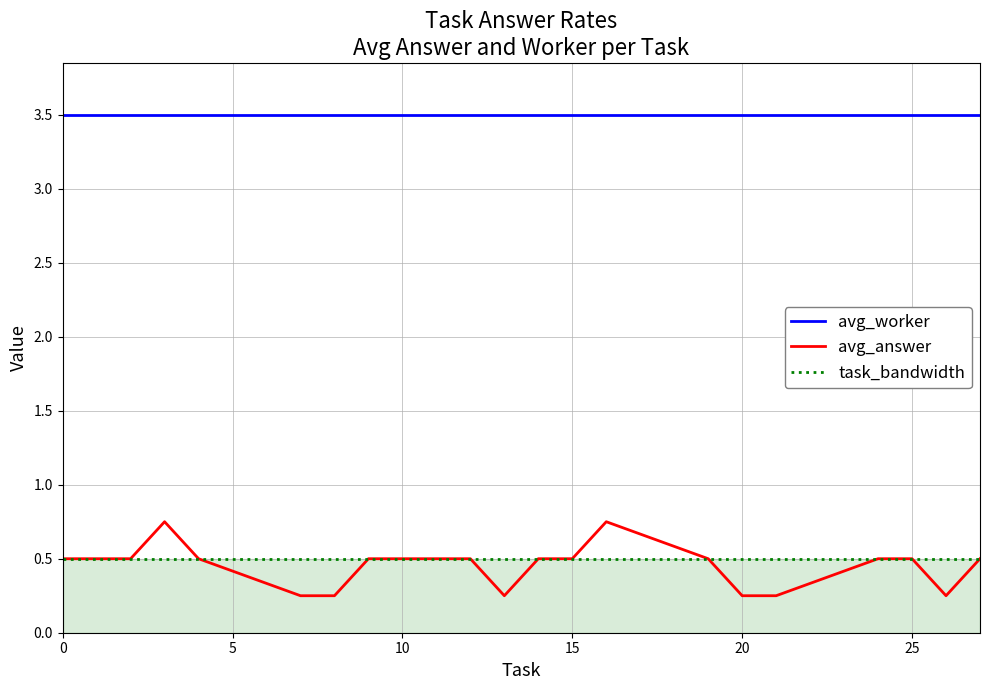

True or false: task_bandwidth and avg_worker intersect in this chart.

False